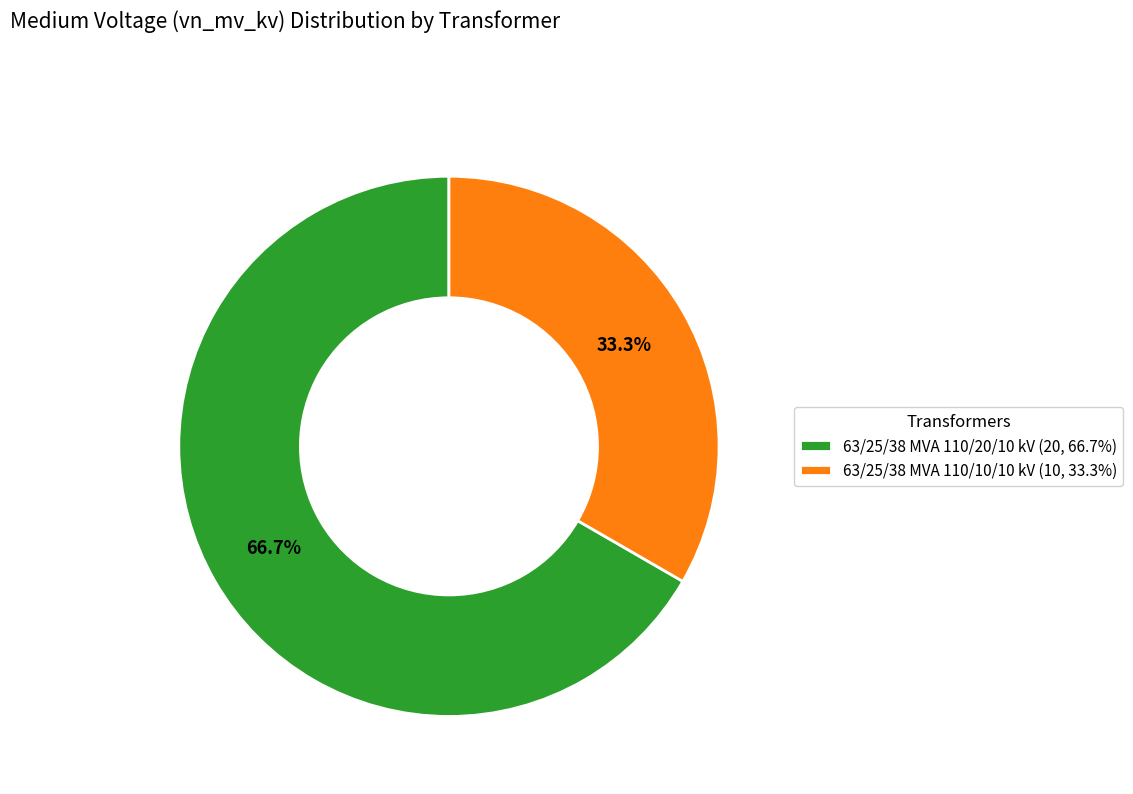

What is the ratio of the value at 63/25/38 MVA 110/10/10 kV to the value at 63/25/38 MVA 110/20/10 kV?

0.5